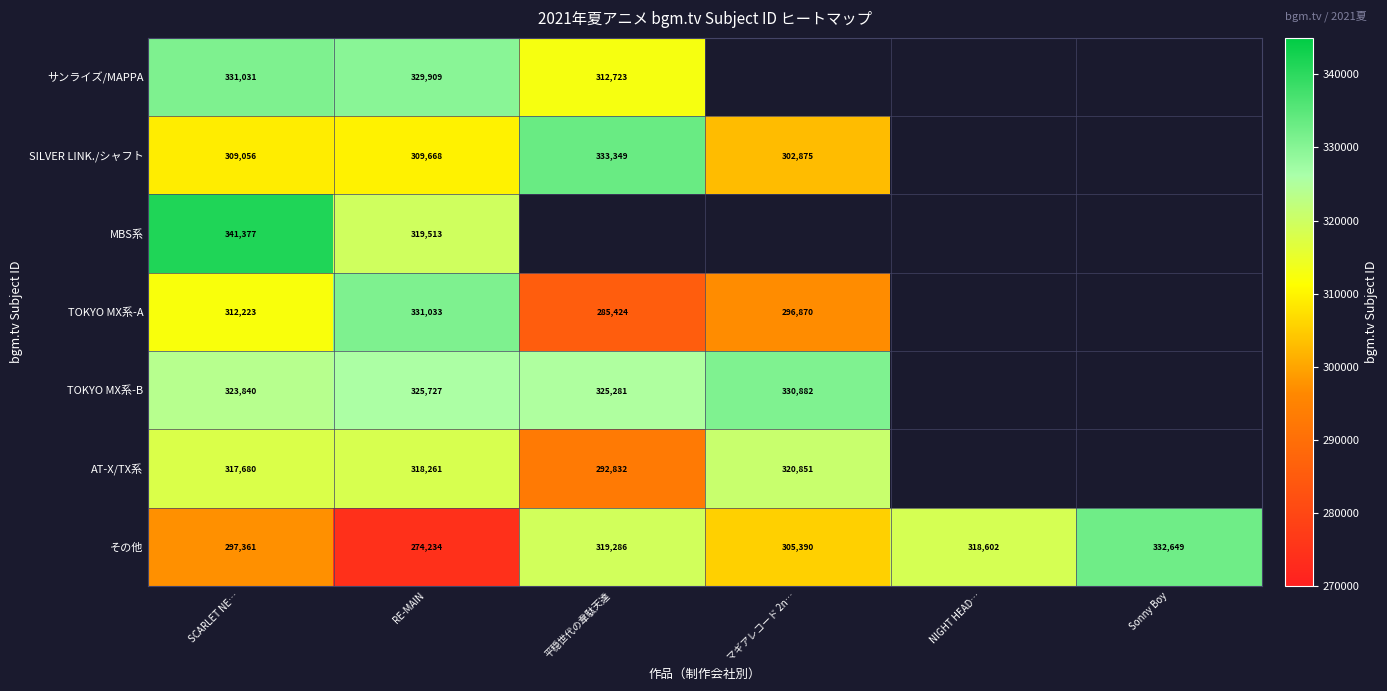

Which category has the lowest value across all series?

RE-MAIN